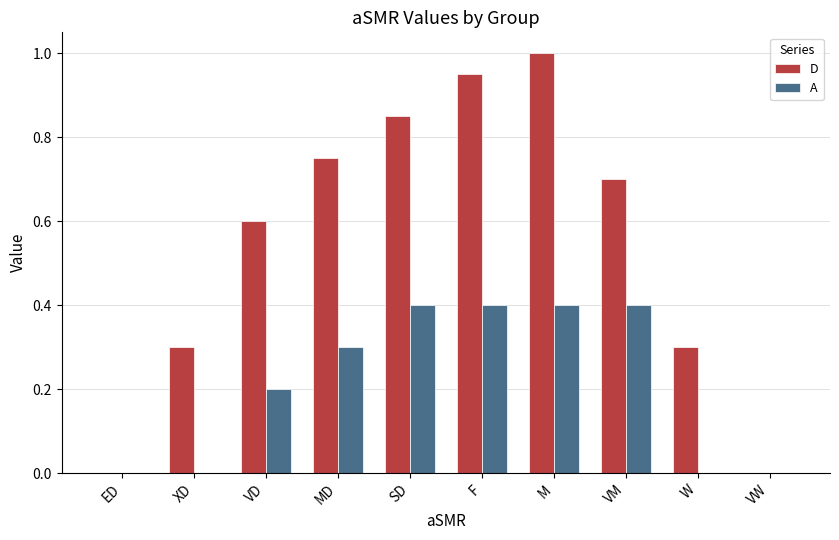

How many categories are shown in the chart?

10